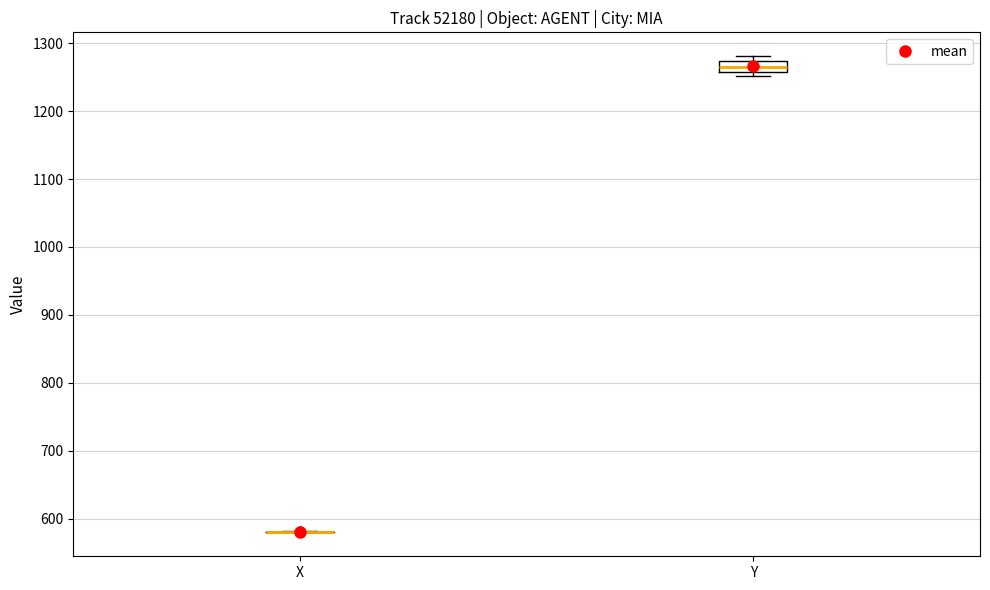

Which box is the tallest, from its lower edge to its upper edge?

Y